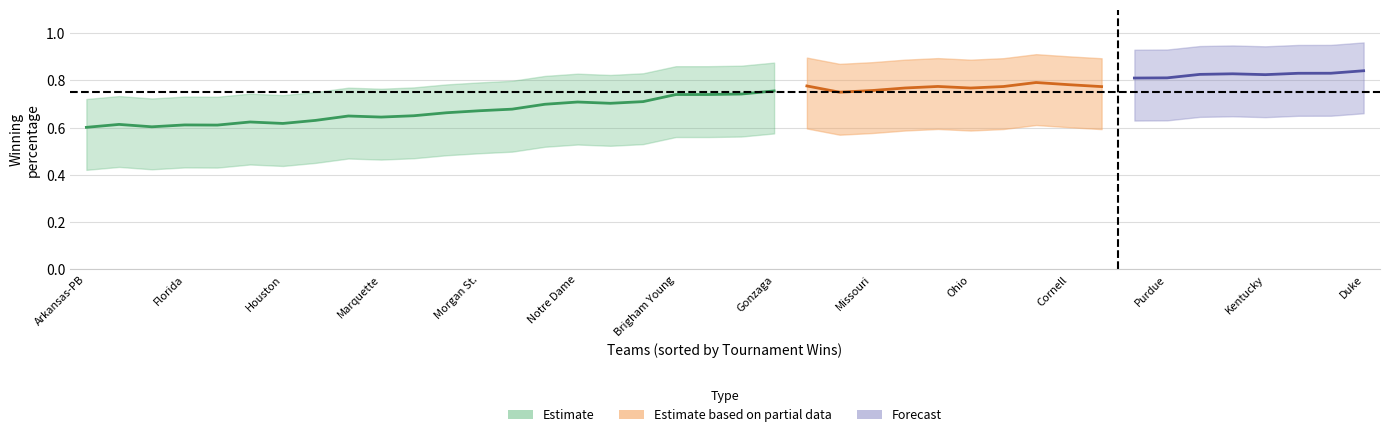

What is the value of the 3pts/all points point at the 7th from the left?

0.4